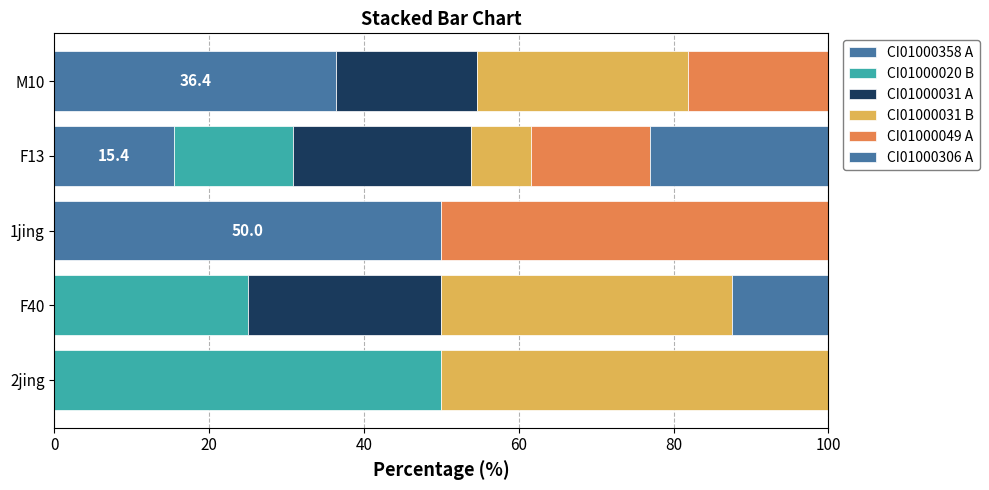

How many series are shown in this chart?

6